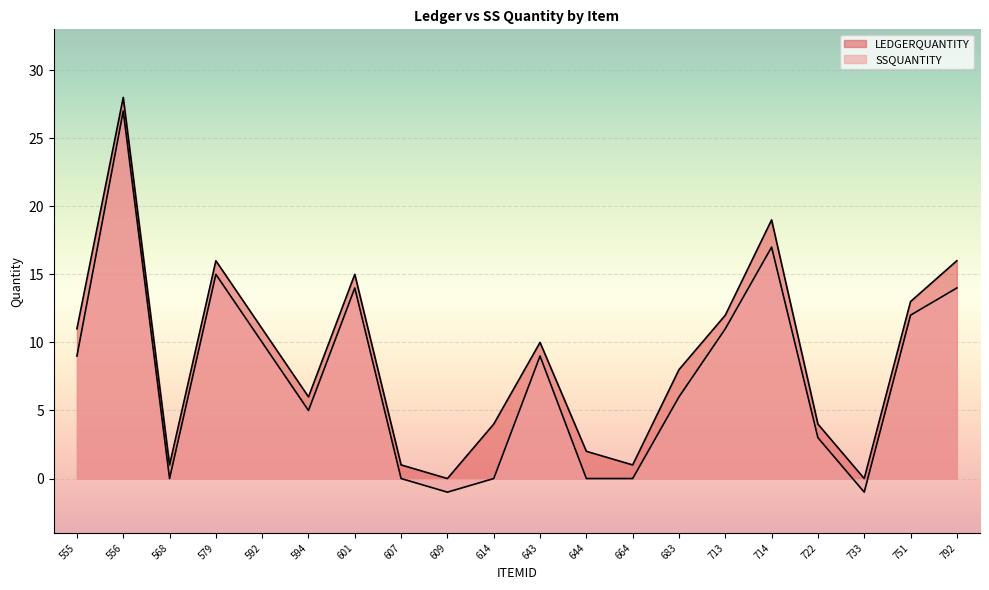

True or false: LEDGERQUANTITY and SSQUANTITY cross at least once.

False